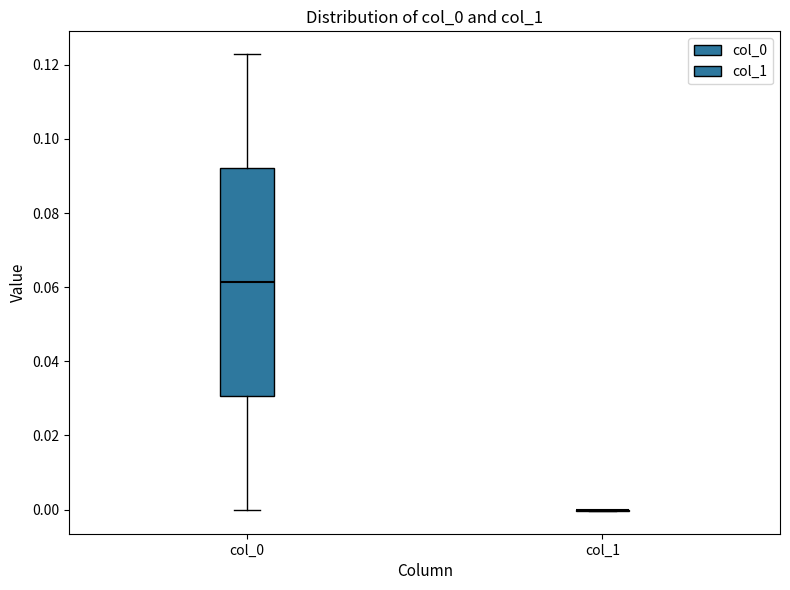

Reading left to right, transcribe this box plot: for each box, give where its median line is, the range the box spans, and where its two whiskers end, as read against the y-axis. The values are not printed on the chart, so give them approximately, as read against the axis.

col_0: median 0.062, box 0.030 to 0.092, whiskers 0.000 to 0.122
col_1: box collapsed to a line at 0.000, whiskers 0.000 to 0.000